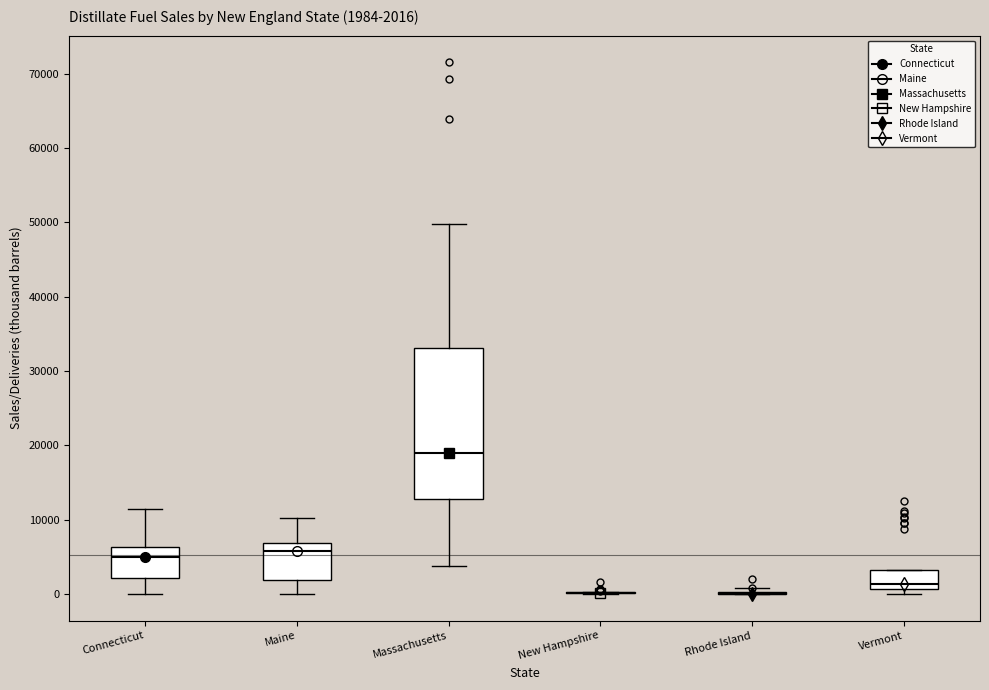

Comparing the boxes themselves (not the whiskers), which one is the tallest?

Massachusetts